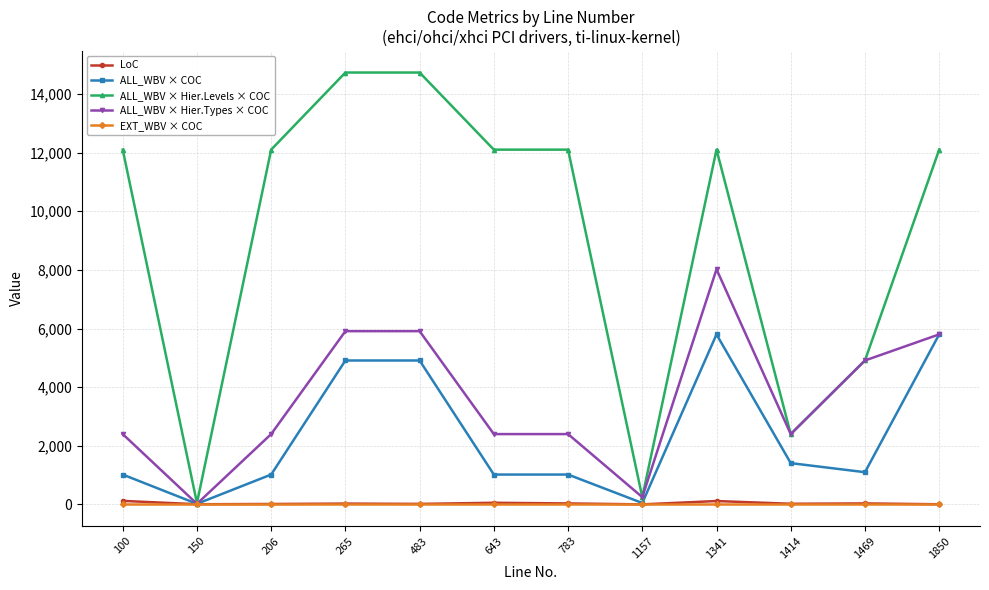

Where is the first local minimum for ALL_WBV × Hier.Types × COC?

150